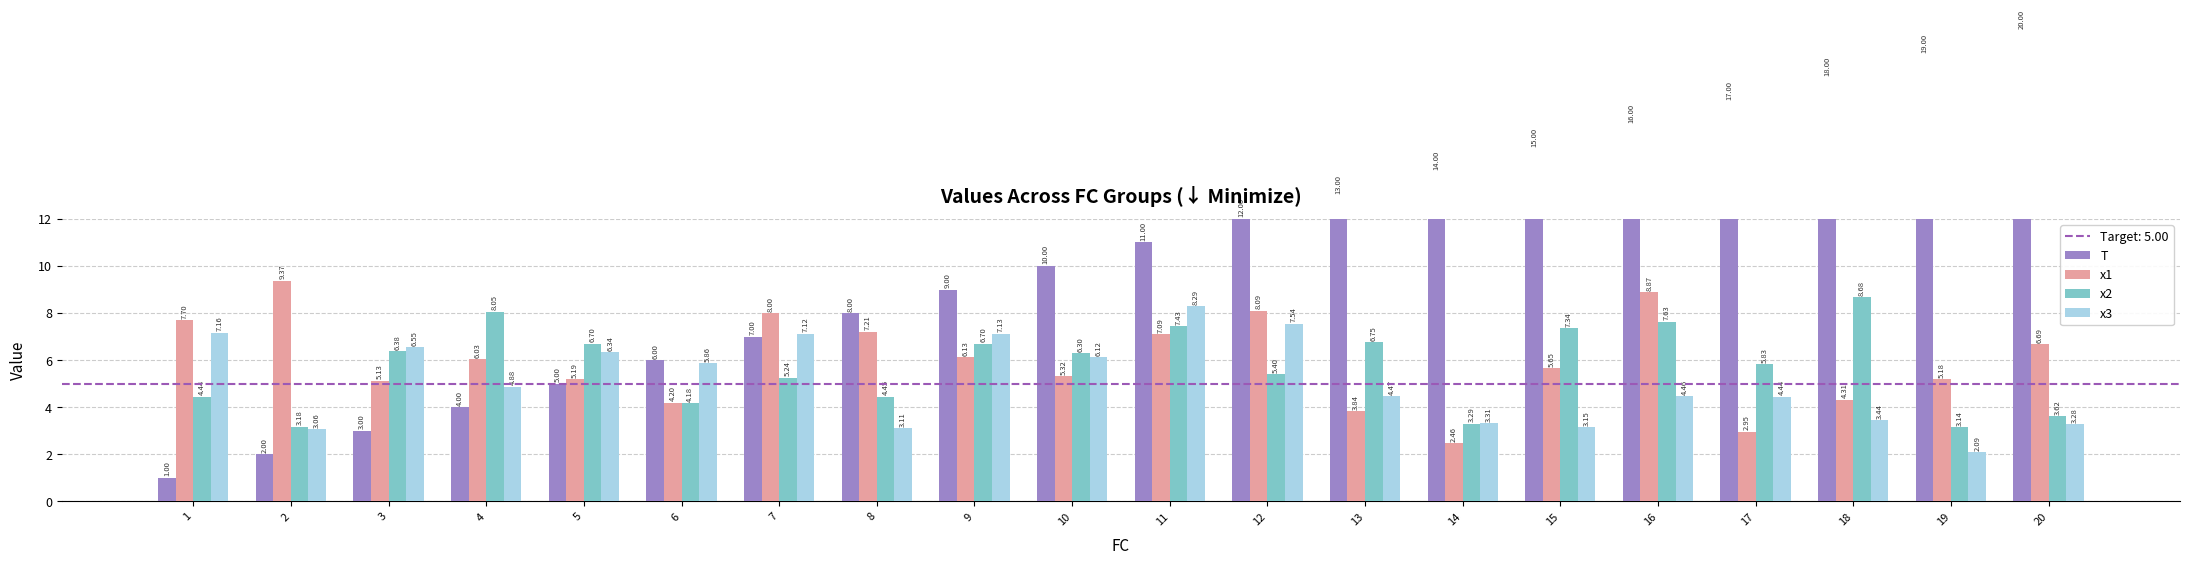

Which label corresponds to the largest value in the chart?

20